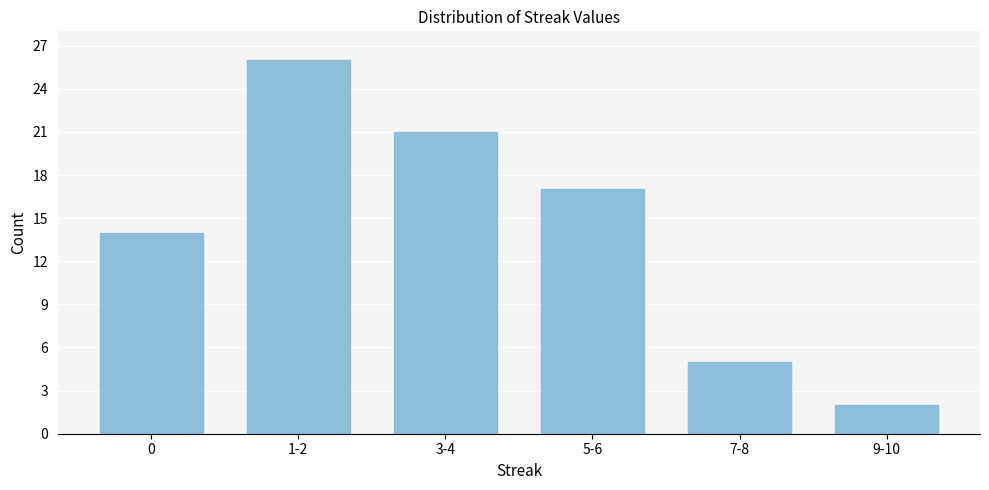

Reading left to right, list all the values displayed in this chart.

14	26	21	17	5	2